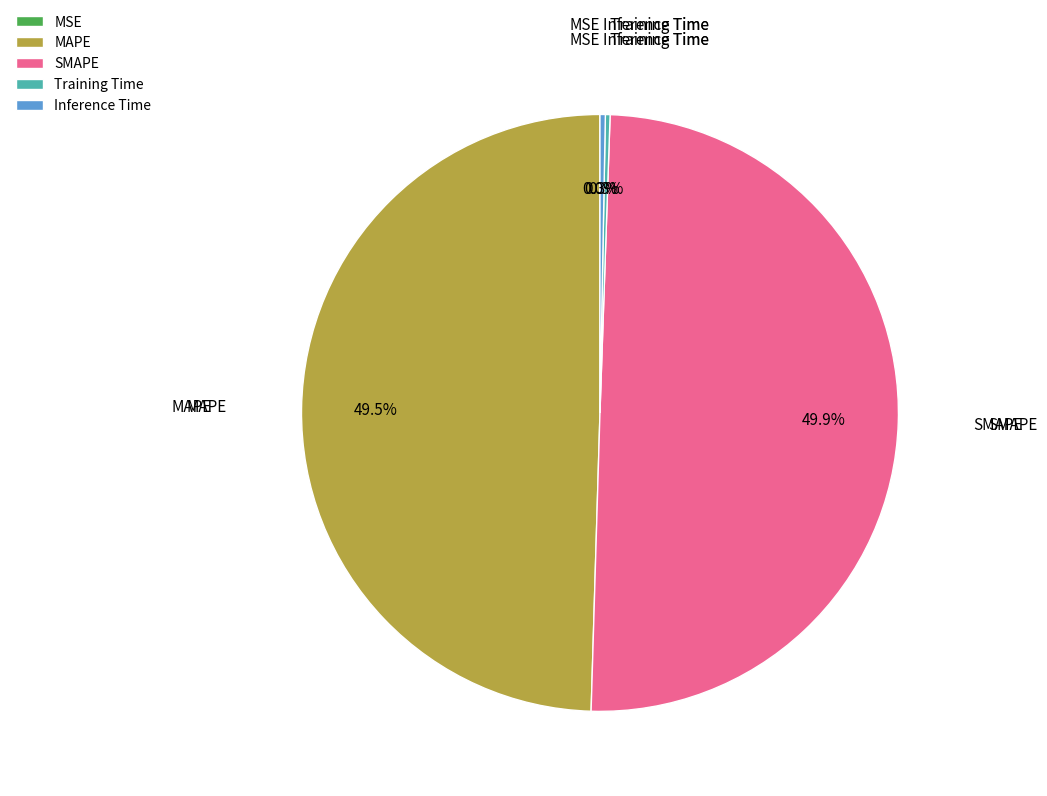

How much of the chart is everything except MAPE?

50.5%